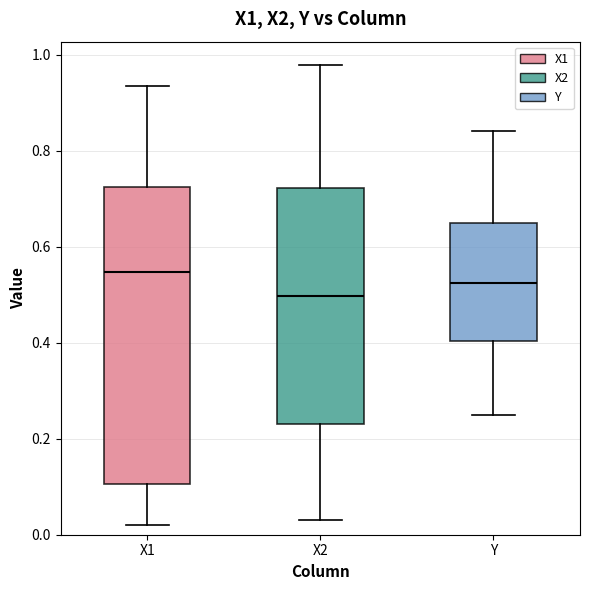

Reading left to right, transcribe this box plot: for each box, give where its median line is, the range the box spans, and where its two whiskers end, as read against the y-axis. The values are not printed on the chart, so give them approximately, as read against the axis.

X1: median 0.54, box 0.10 to 0.72, whiskers 0.02 to 0.94
X2: median 0.50, box 0.24 to 0.72, whiskers 0.02 to 0.98
Y: median 0.52, box 0.40 to 0.66, whiskers 0.24 to 0.84